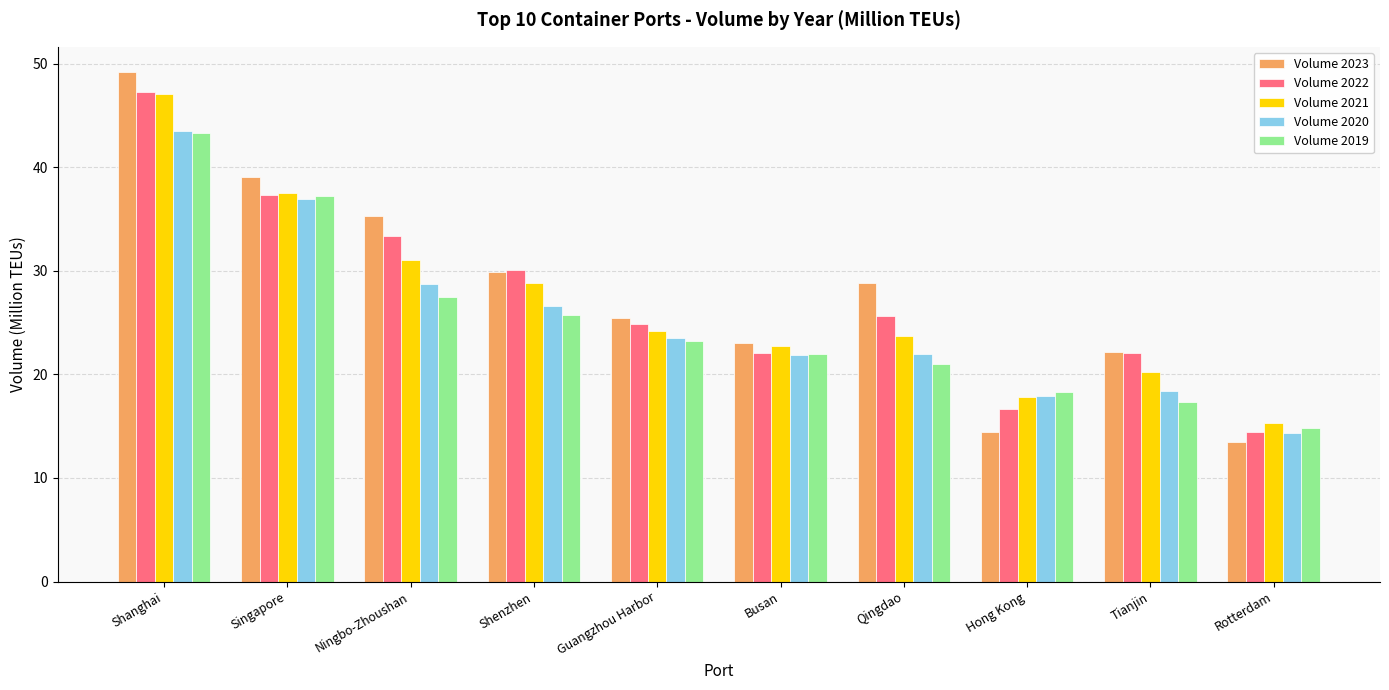

Which series has the largest total across all categories?

Volume 2023